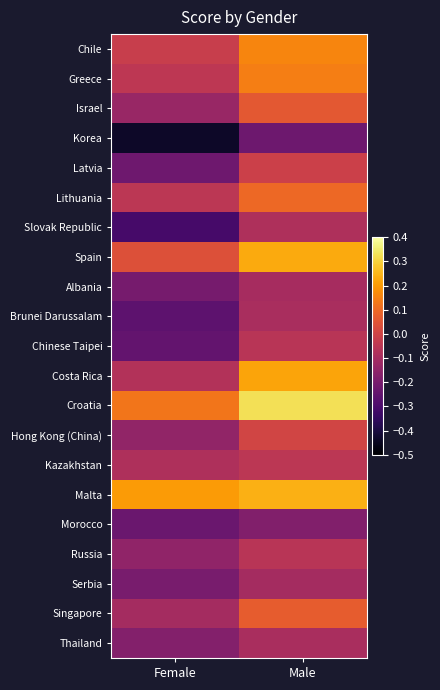

Rank the series at Female from highest to lowest value.

Malta, Croatia, Spain, Chile, Greece, Lithuania, Costa Rica, Kazakhstan, Singapore, Israel, Hong Kong (China), Russia, Thailand, Serbia, Albania, Latvia, Morocco, Chinese Taipei, Brunei Darussalam, Slovak Republic, Korea